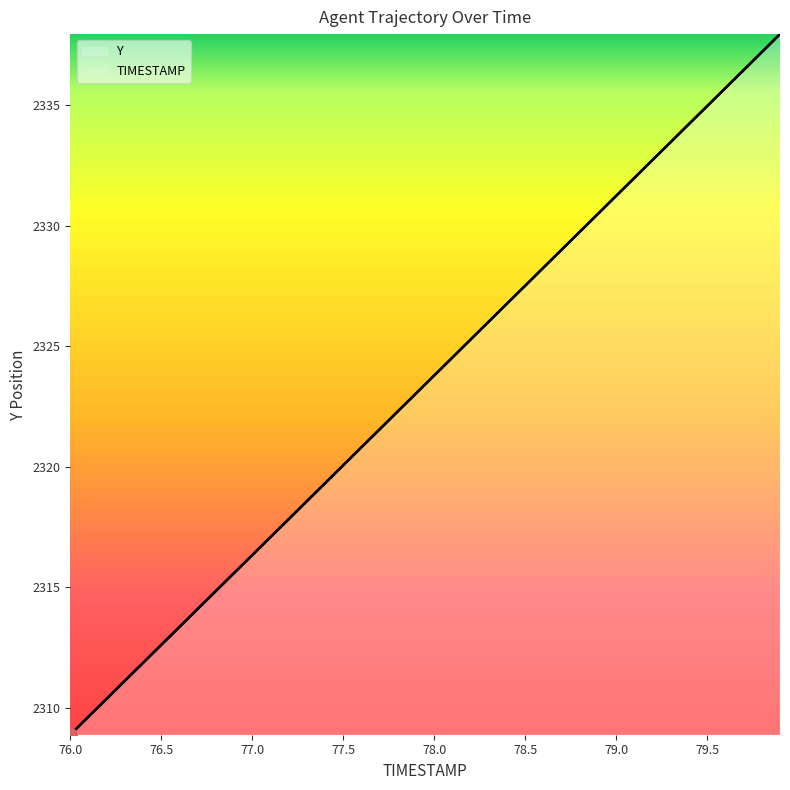

Does the chart have visible grid lines?

No